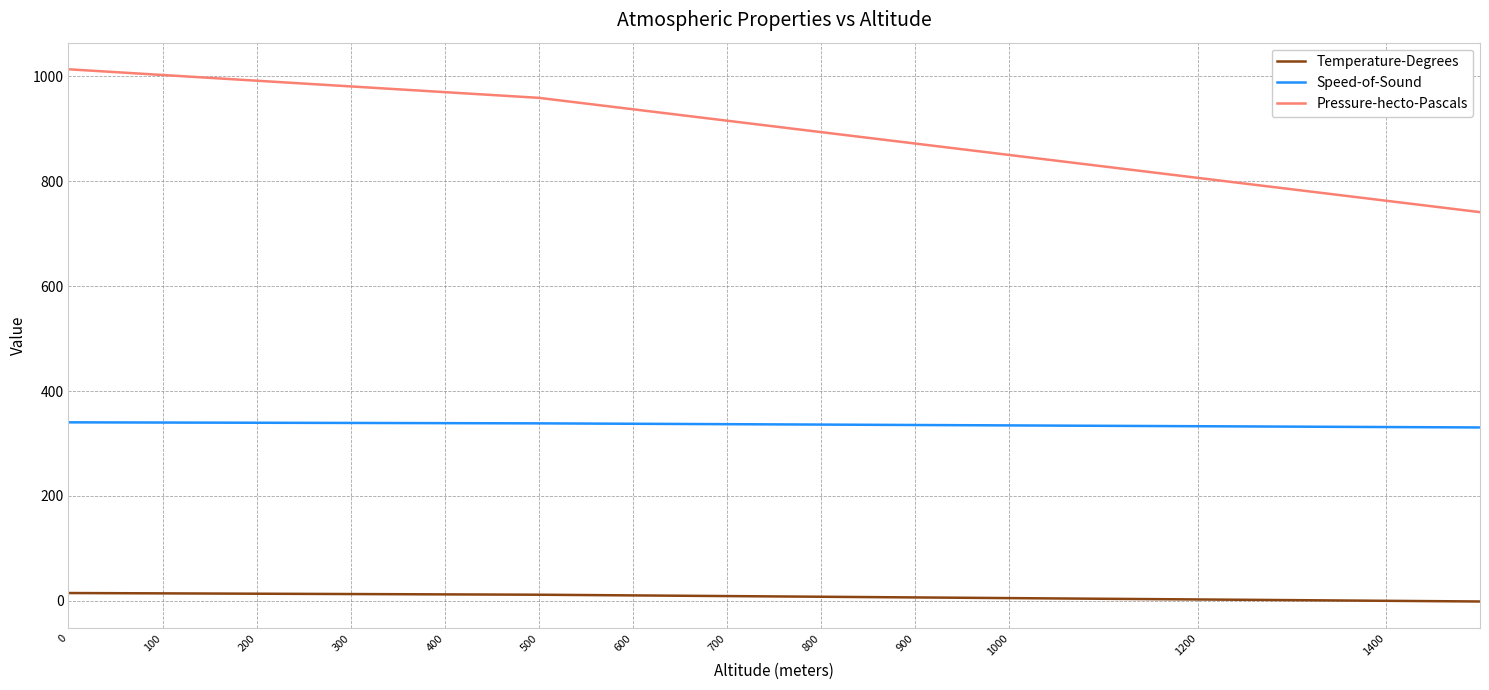

List the series in order of their overall mean, lowest first.

Temperature-Degrees, Speed-of-Sound, Pressure-hecto-Pascals